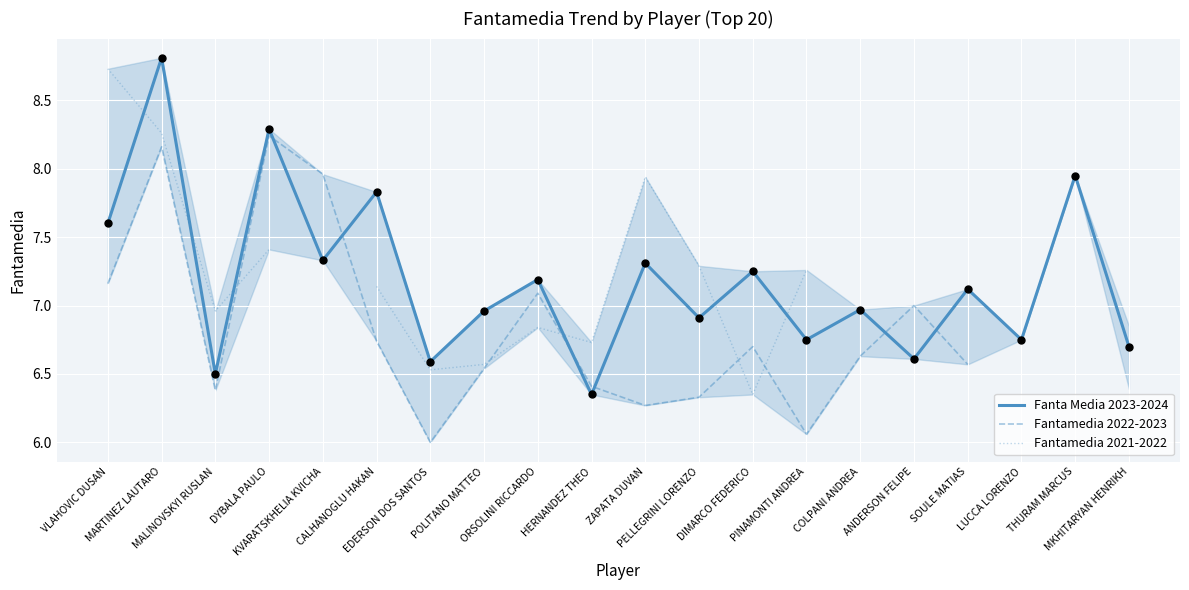

Is the value of Fanta Media 2023-2024 at THURAM MARCUS greater than the value of Fantamedia 2022-2023 at THURAM MARCUS?

No